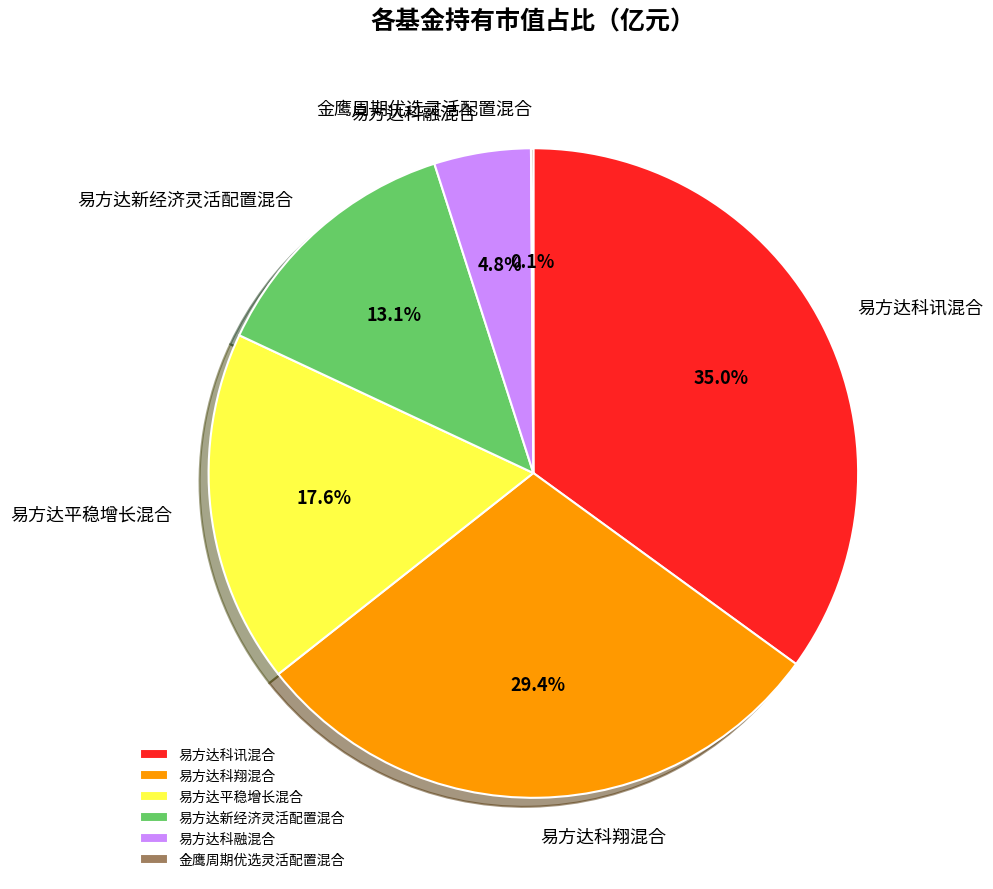

What is the largest slice in the pie chart?

易方达科讯混合